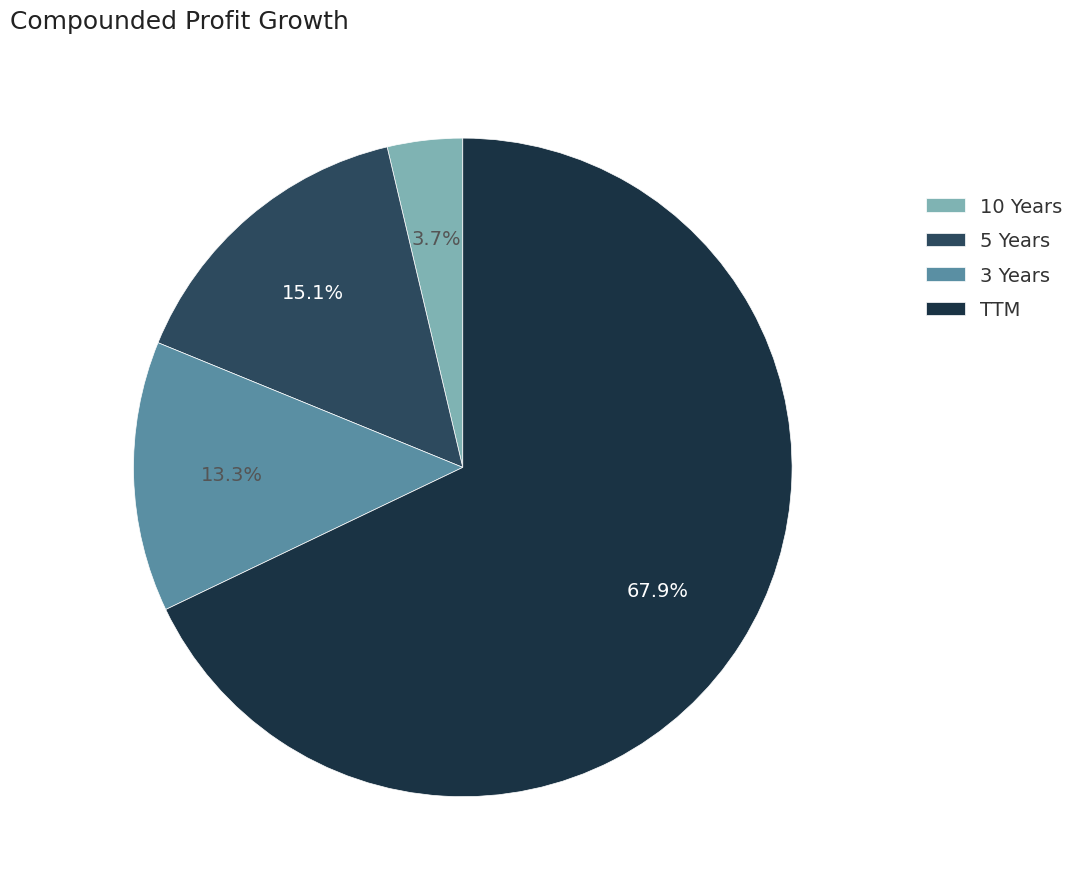

Does any single category account for the majority?

Yes